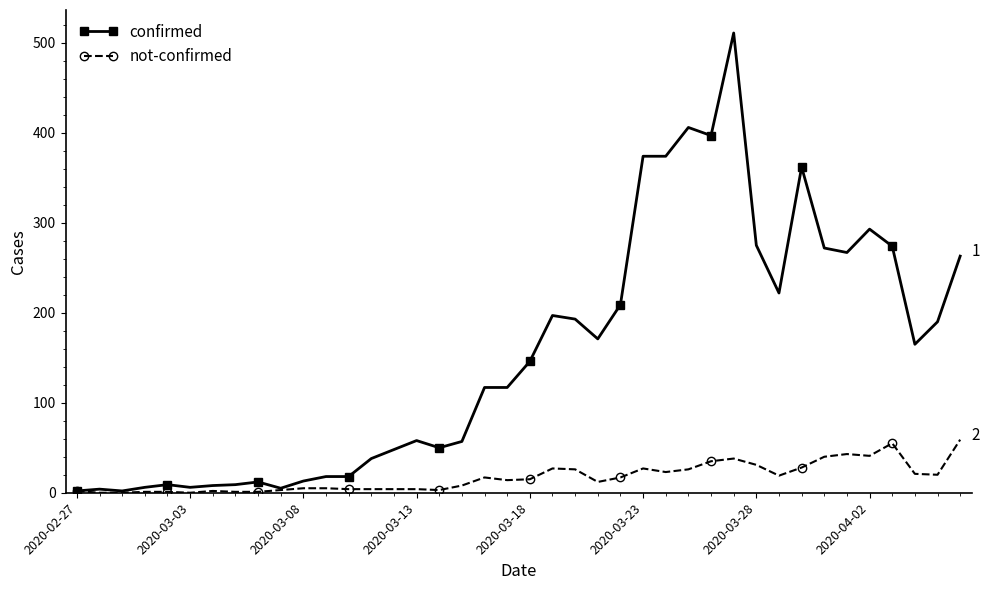

Rank the series by their maximum value, from lowest to highest.

not-confirmed, confirmed